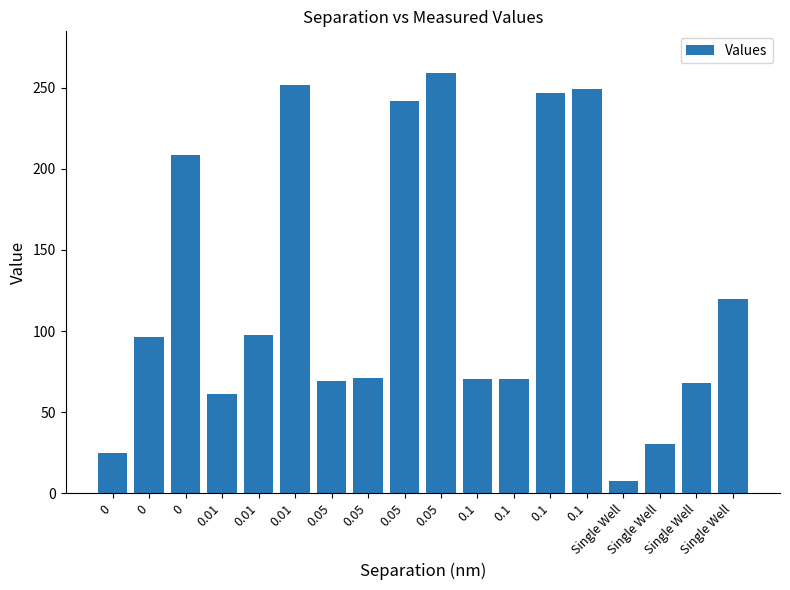

How many distinct data groups are displayed?

1